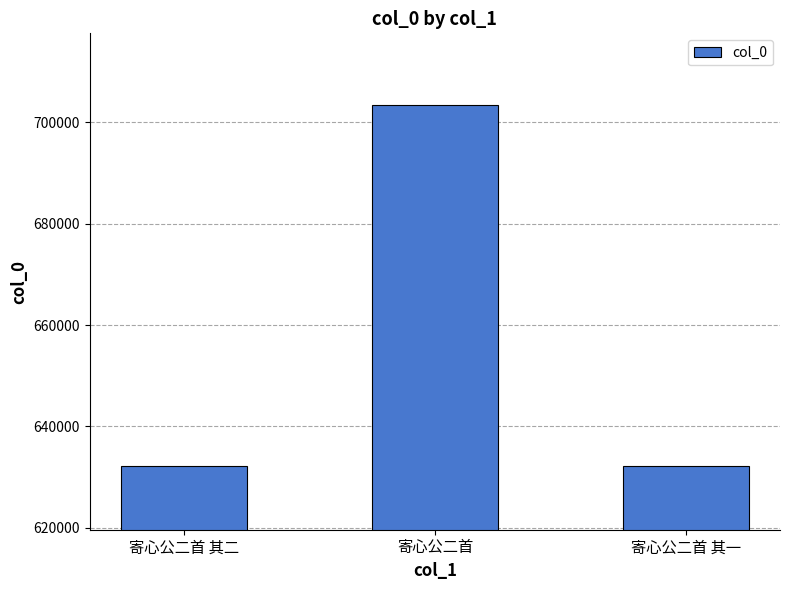

The value at 寄心公二首 其一 is 277534. True or false?

False